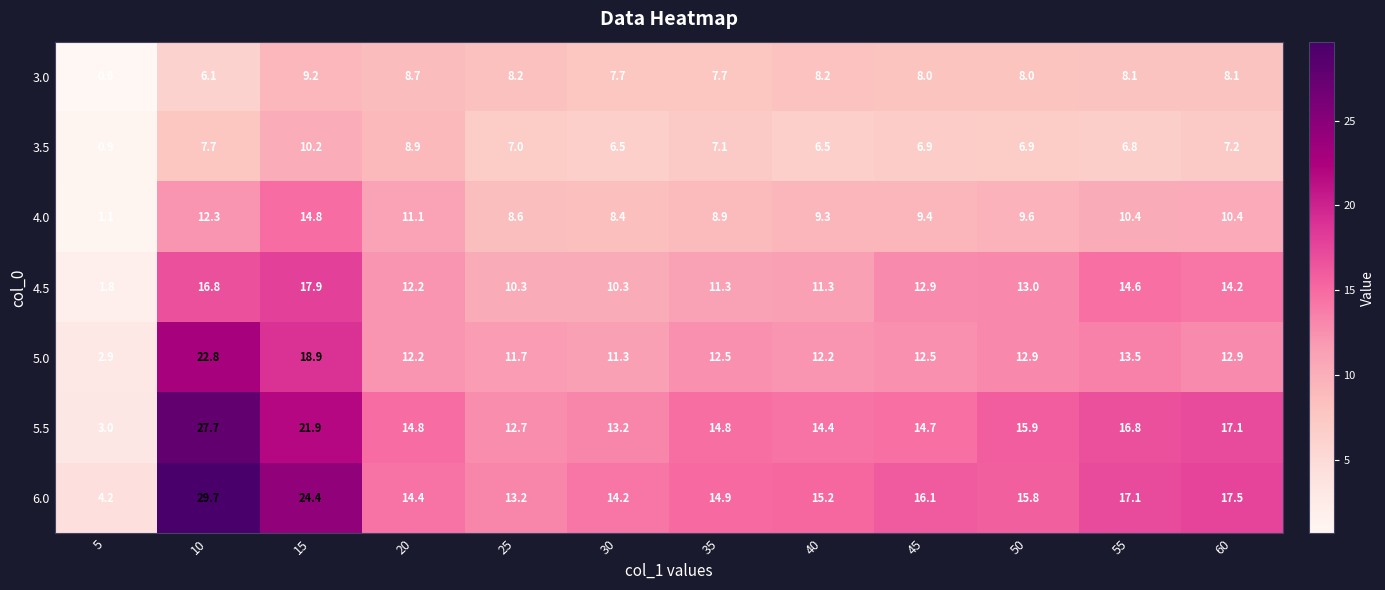

Is it true that 3.5 equals 8.8 at 30?

False